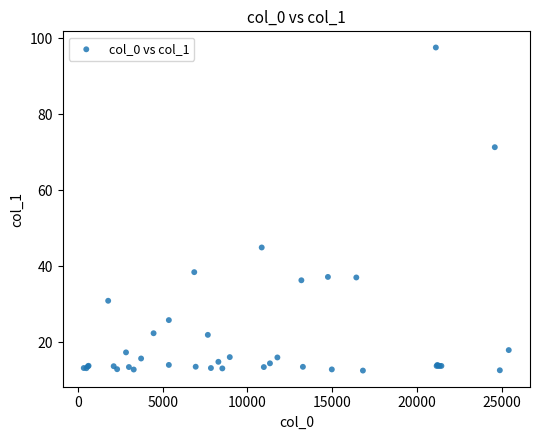

What Y value in the scatter plot is closest to 55?

44.9